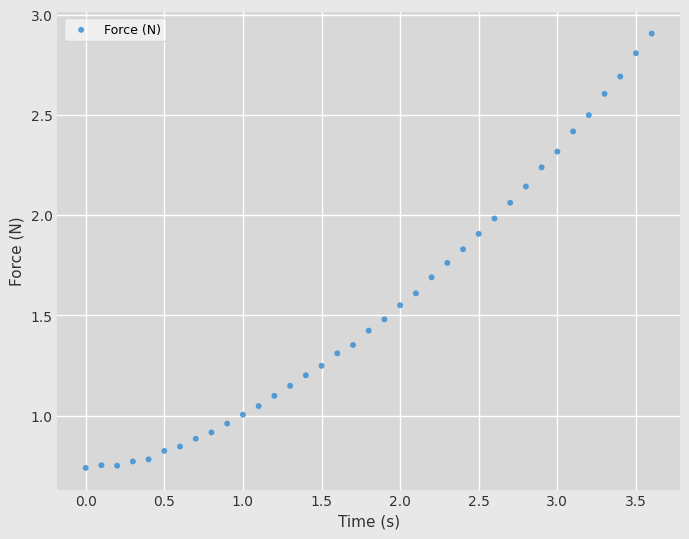

What is the range of X values (max minus min)?

3.6